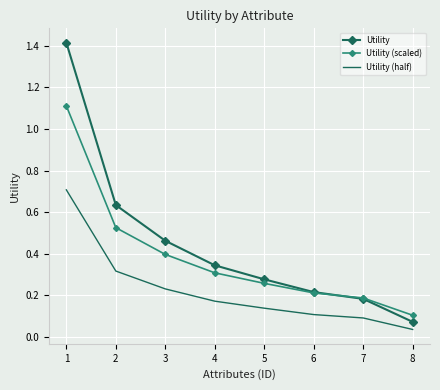

What are all the series names shown in the legend?

Utility, Utility (scaled), Utility (half)